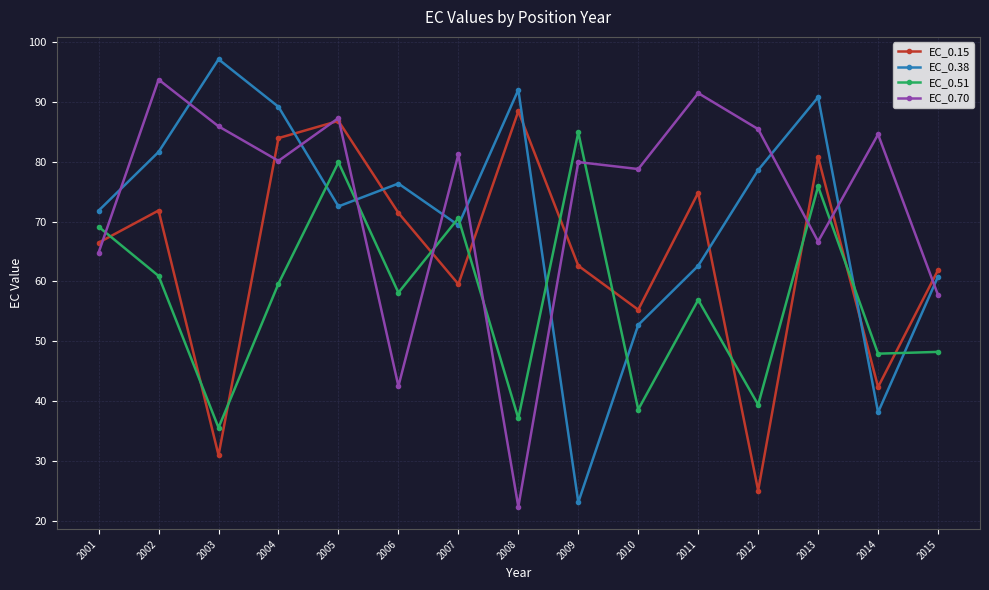

Which series ends up on top after the final intersection of EC_0.38 and EC_0.51?

EC_0.38